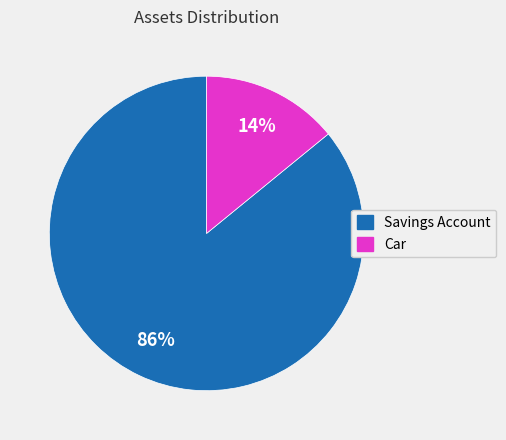

Is the sum of Car and Savings Account greater than half?

Yes